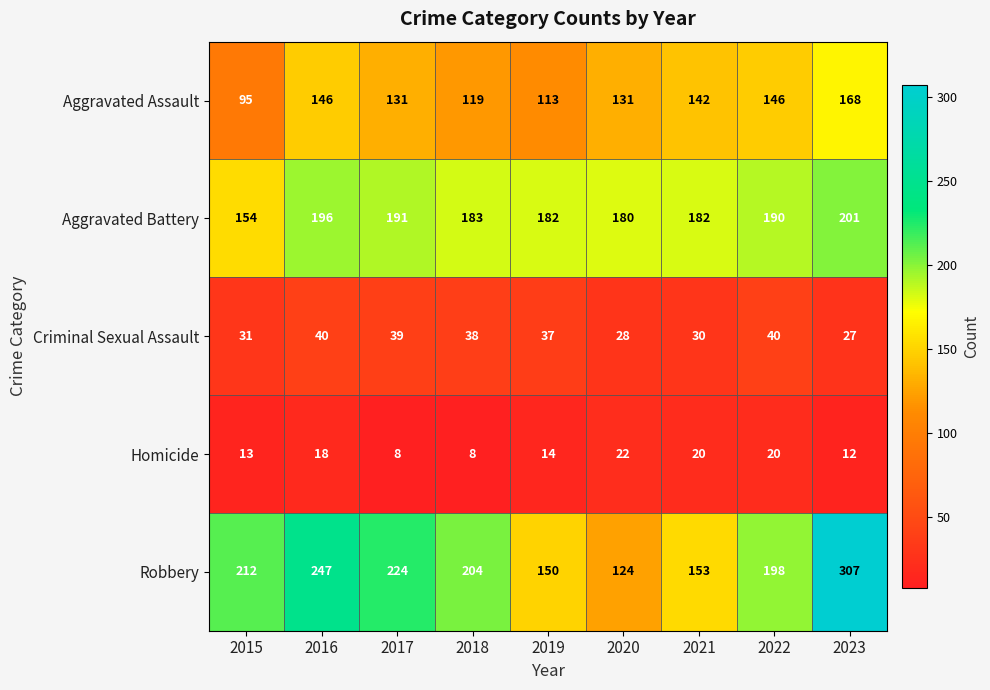

Count the number of data series in this chart.

5